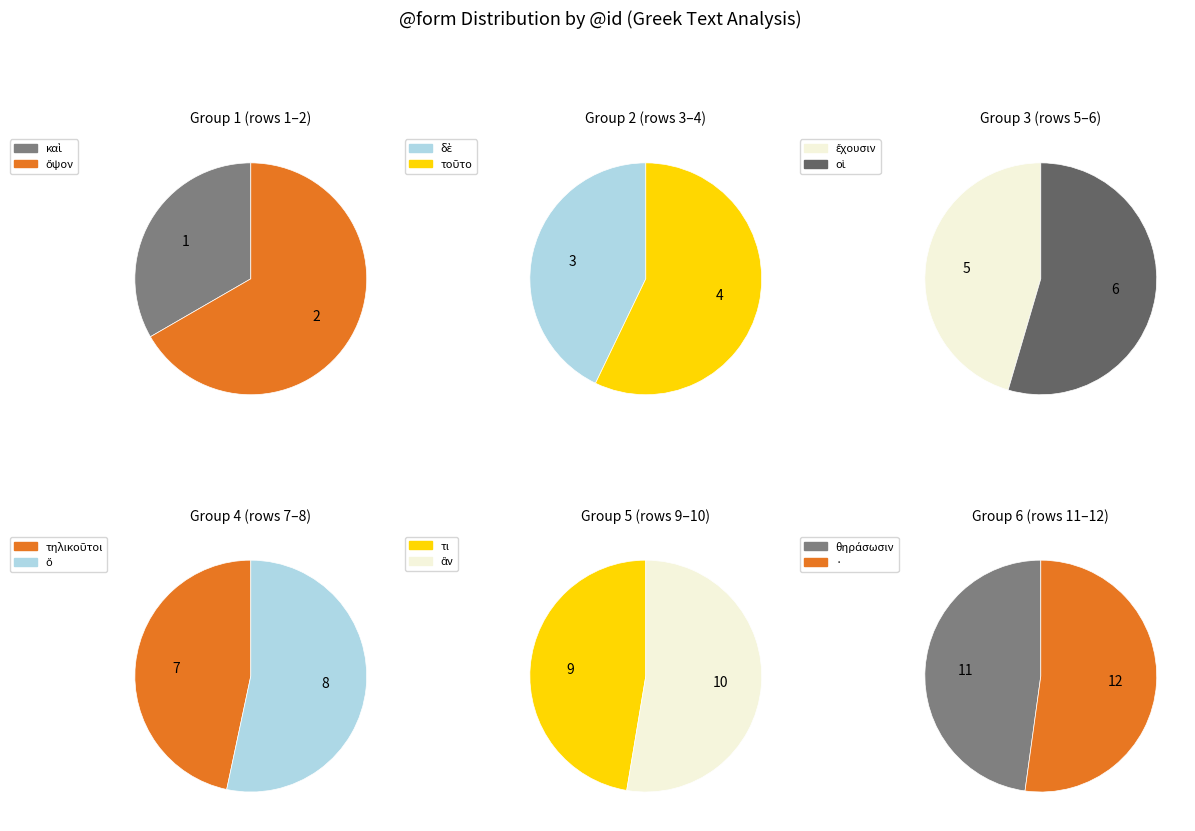

The · slice represents 5% of the pie. True or false?

False